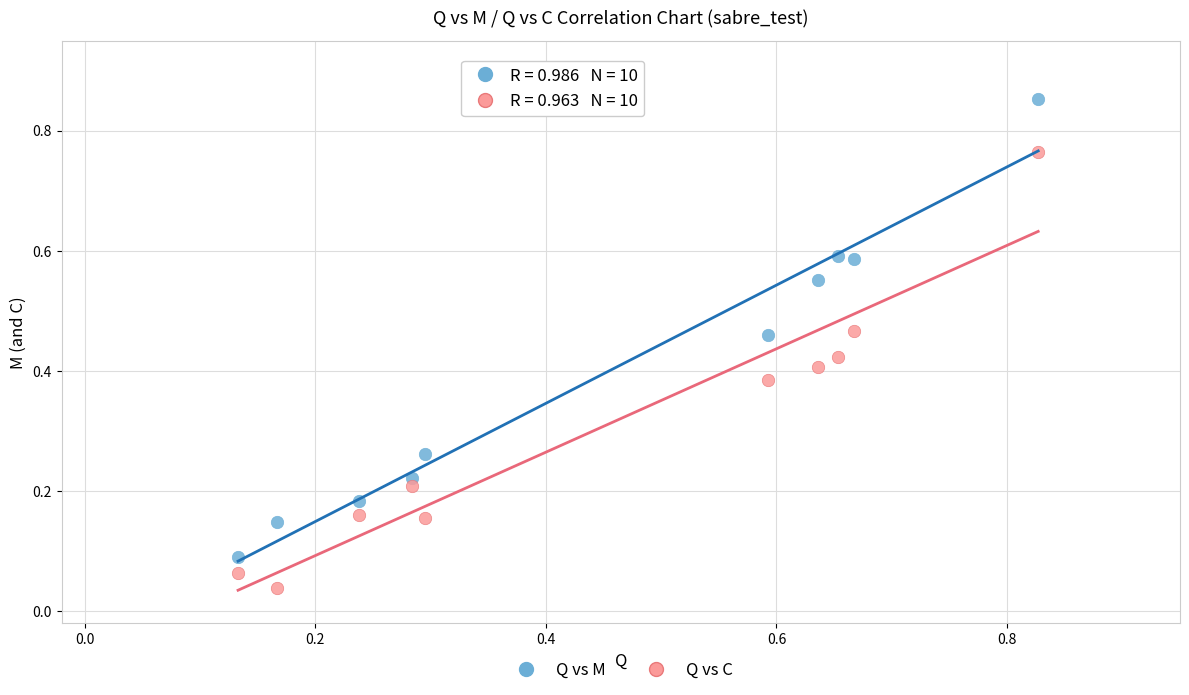

Which series has the widest spread of Y values?

Q vs M